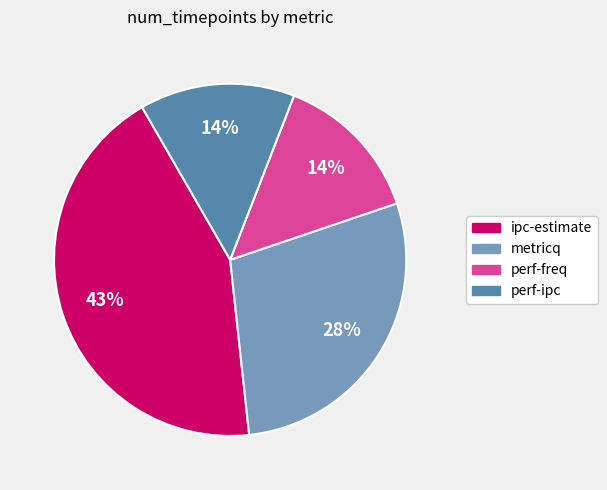

Which has a higher value, ipc-estimate or metricq?

ipc-estimate